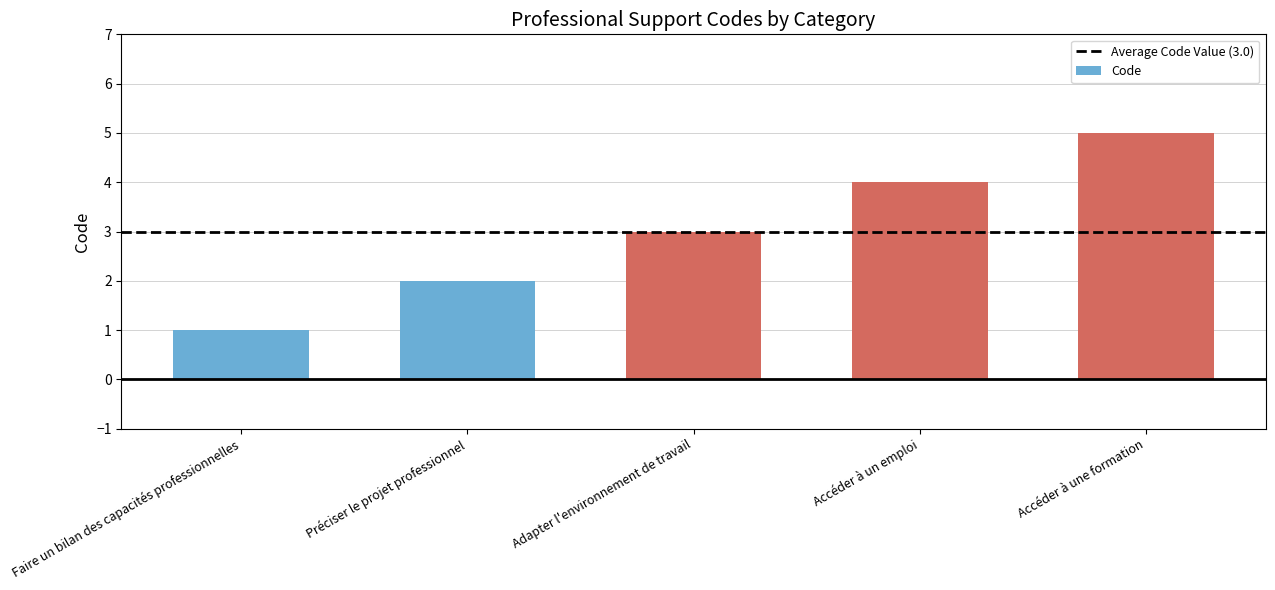

What is the difference between the values at Préciser le projet professionnel and Faire un bilan des capacités professionnelles?

1